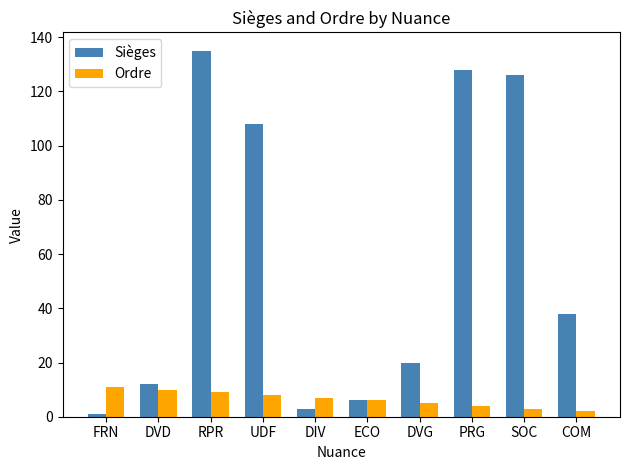

Reading left to right, extract all data points from this chart.

Sièges: FRN=1	DVD=12	RPR=135	UDF=108	DIV=3	ECO=6	DVG=20	PRG=128	SOC=126	COM=38
Ordre: FRN=11	DVD=10	RPR=9	UDF=8	DIV=7	ECO=6	DVG=5	PRG=4	SOC=3	COM=2